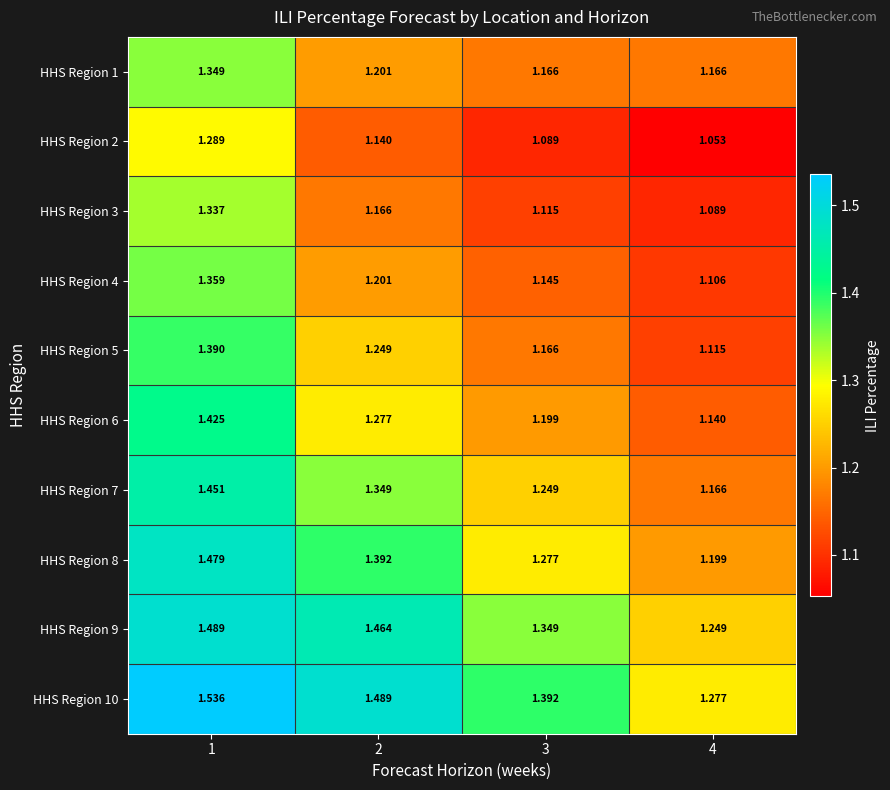

Which series has the largest total across all categories?

HHS Region 10